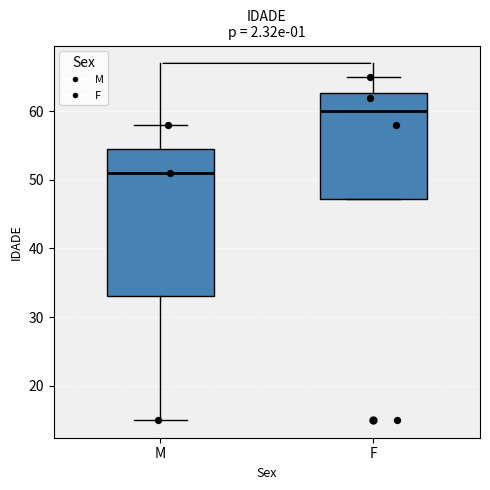

Which box's median line is the lowest?

M